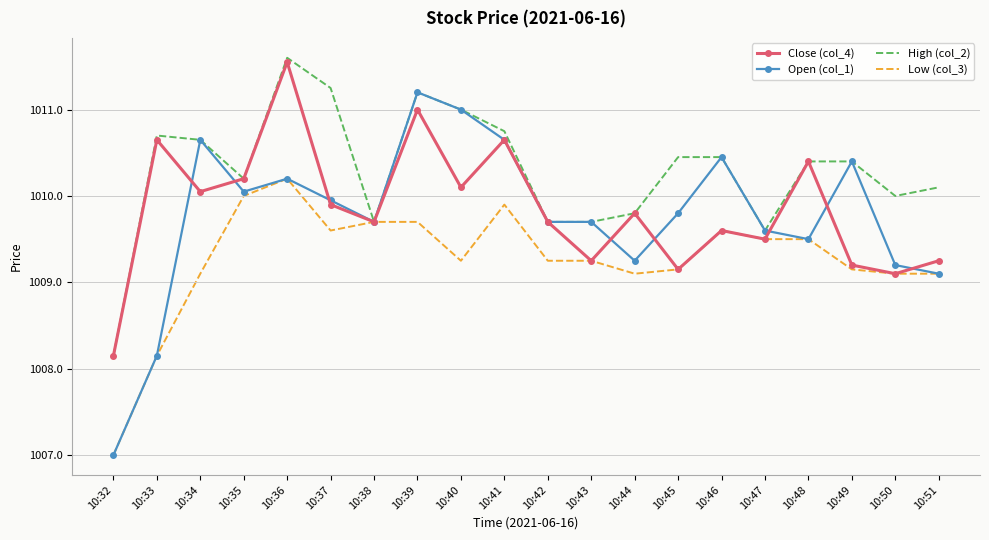

At which label does Open (col_1) first exceed 1009?

10:34